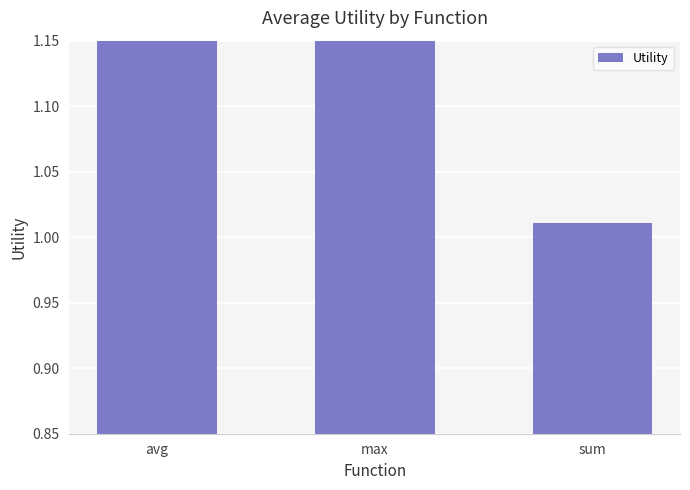

What is the difference between the maximum and minimum values?

0.2